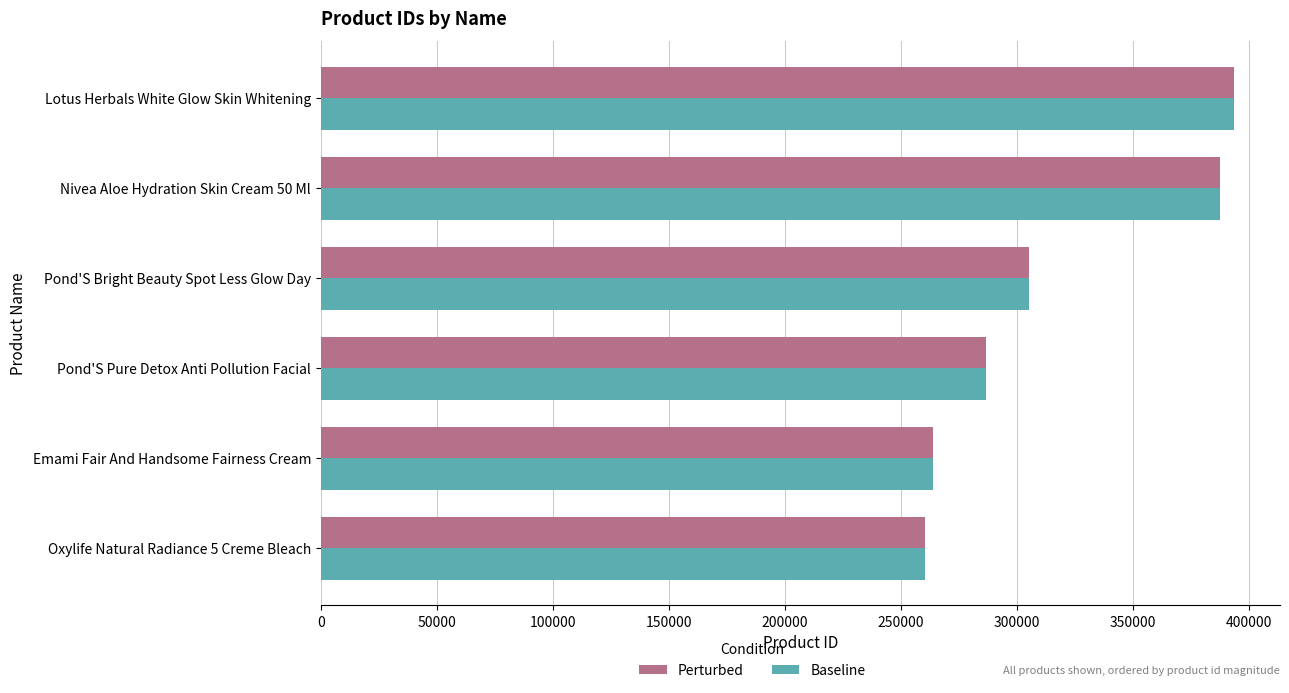

At which label is Baseline closest to 327104?

Pond'S Bright Beauty Spot Less Glow Day